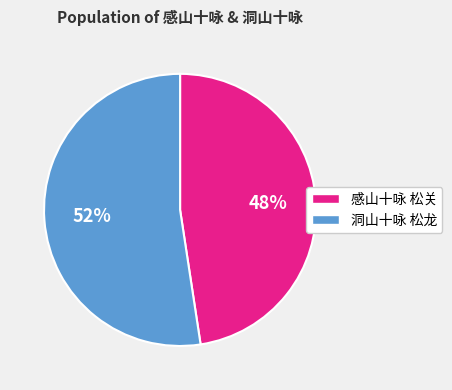

To the nearest percent, what portion does 洞山十咏 松龙 represent?

52%